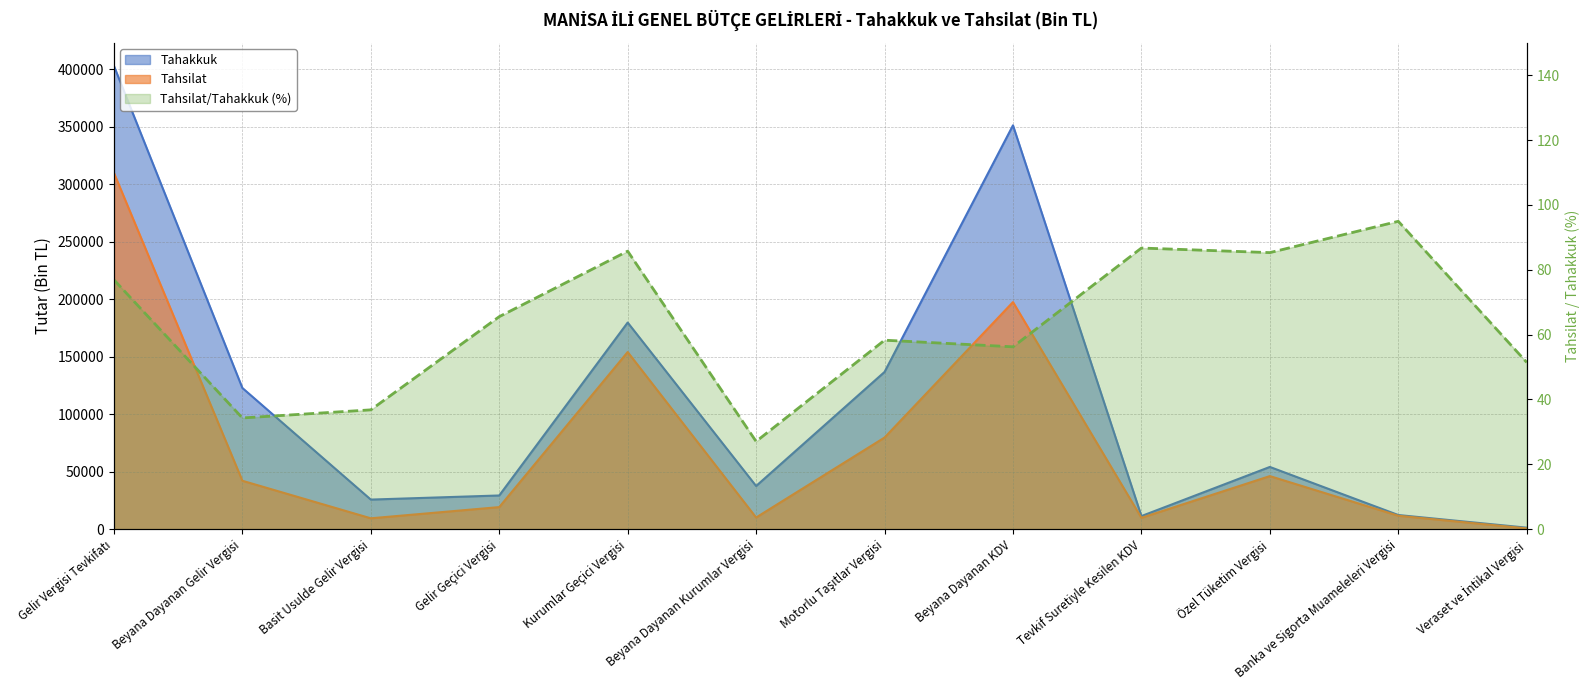

What is the label of the 8th point from the left?

Beyana Dayanan KDV